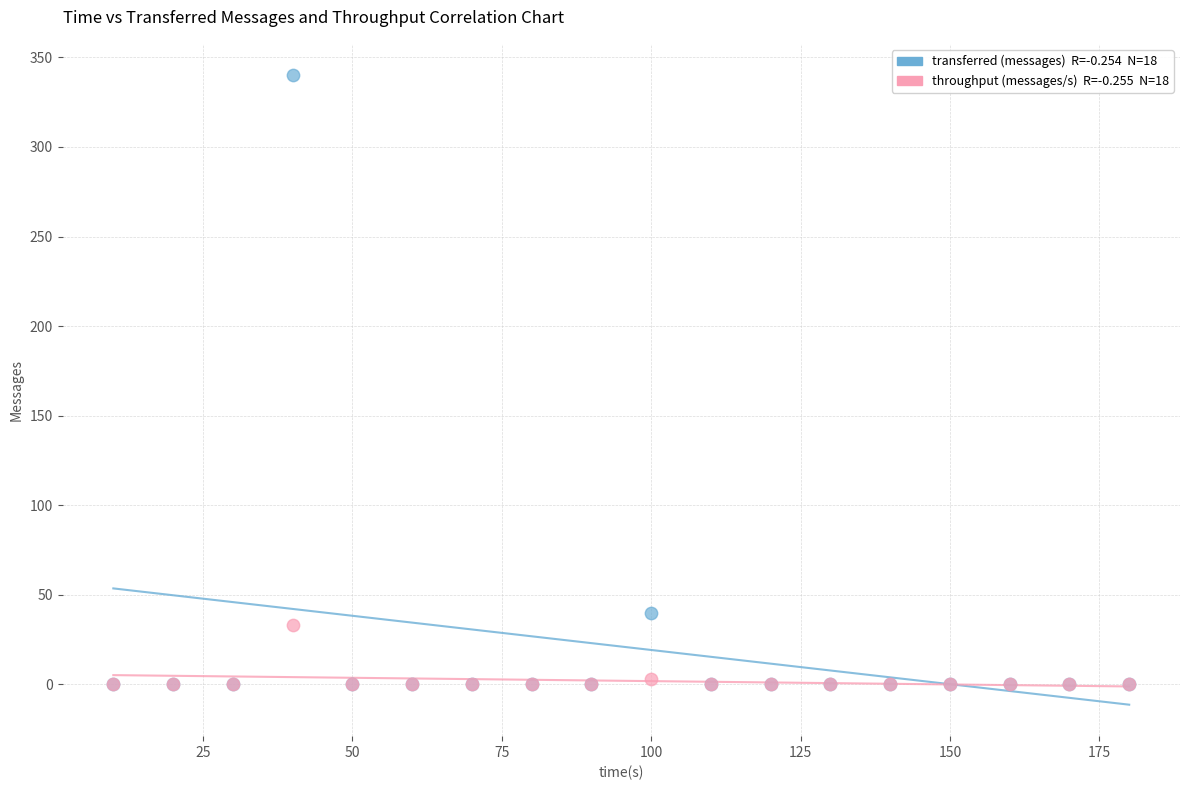

Across all series, what Y value is closest to 170?

40